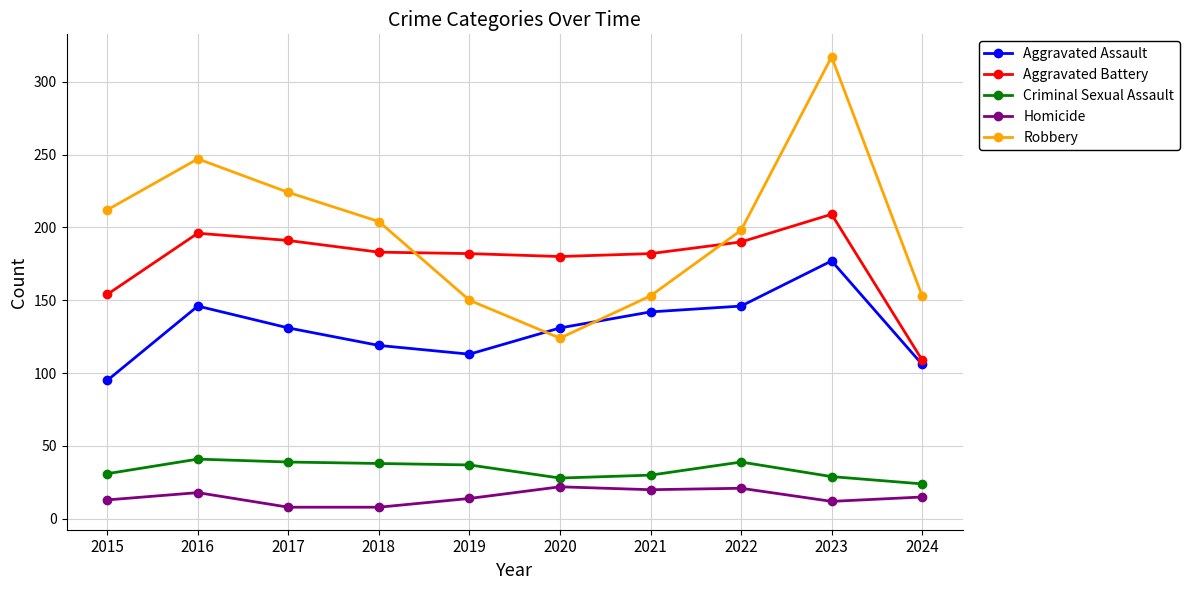

Does the chart display data point markers on the line(s)?

Yes